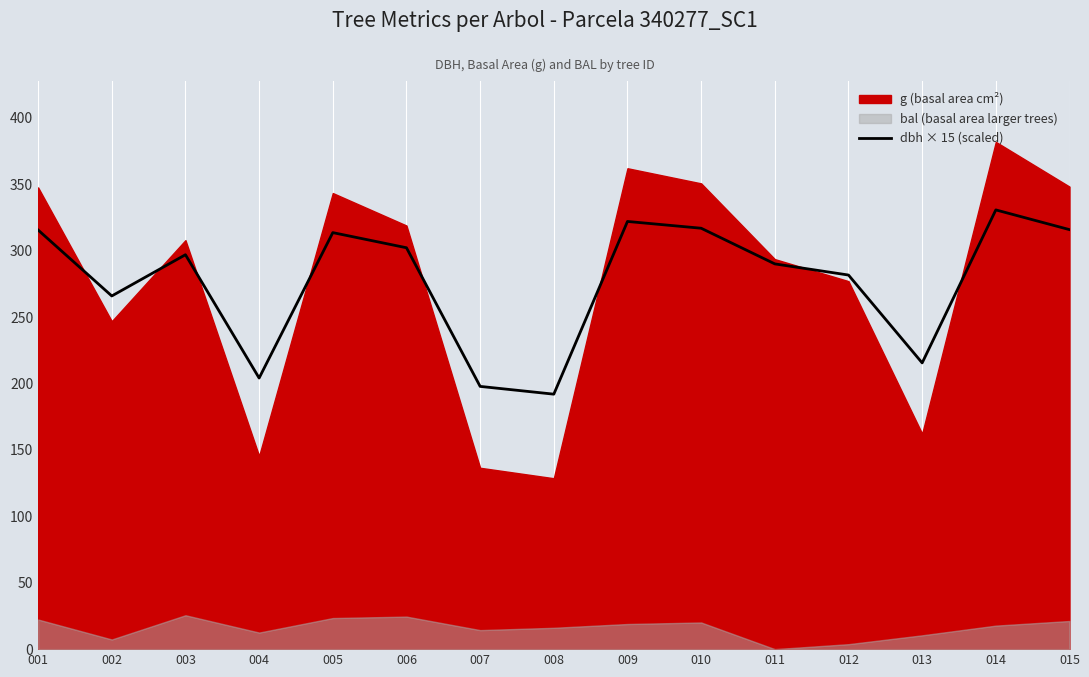

True or false: dbh × 15 (scaled) has a value of 442.8 at 009.

False